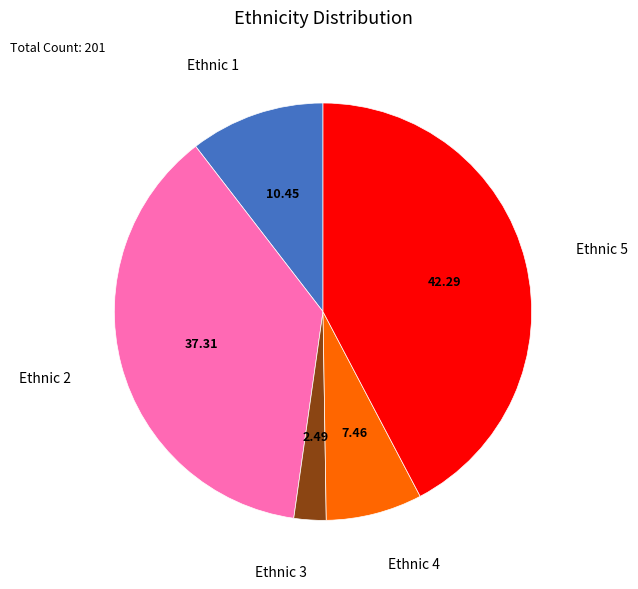

Combined, do Ethnic 5 and Ethnic 3 account for over 50%?

No